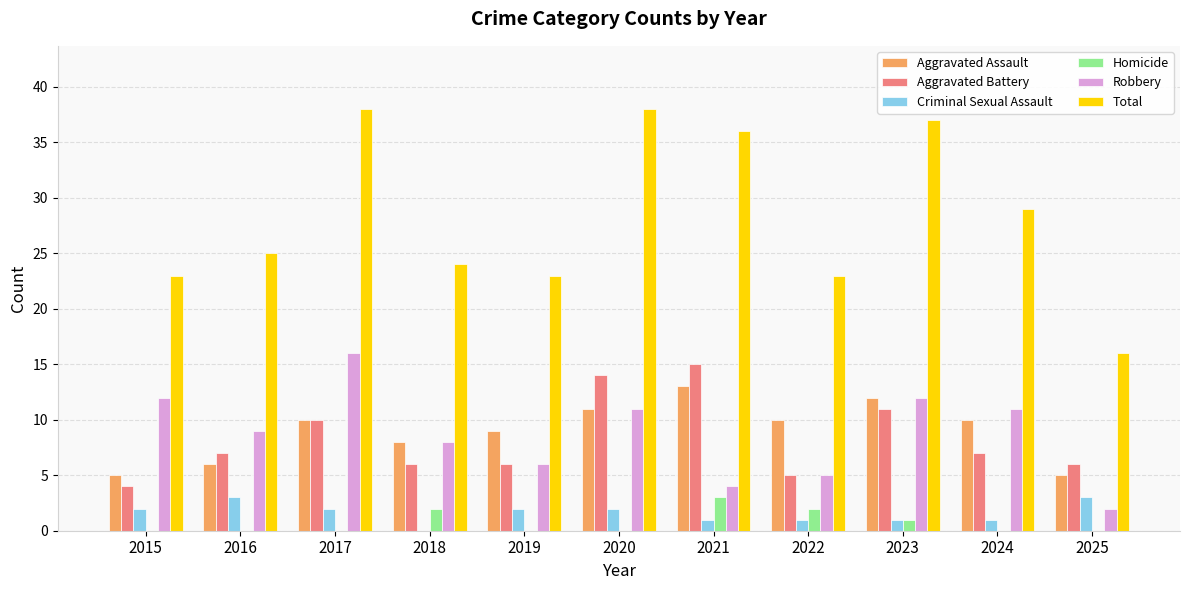

How many groups of bars are there?

11